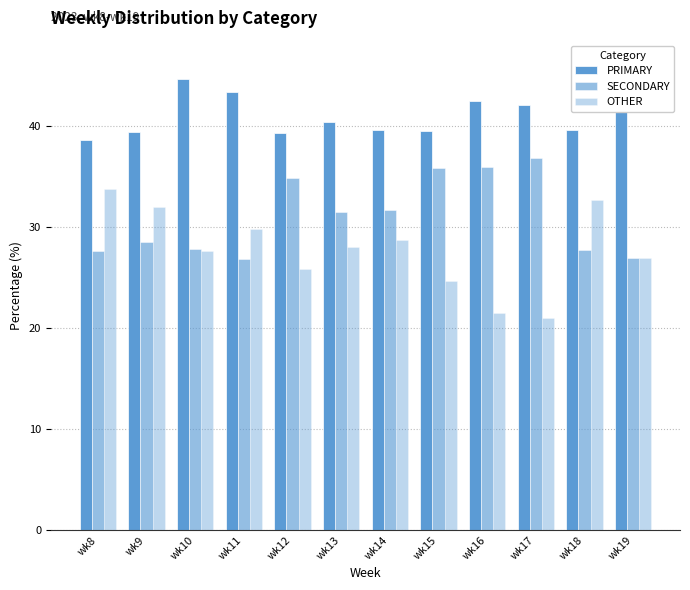

What is the approximate value of OTHER at wk11?

29.8